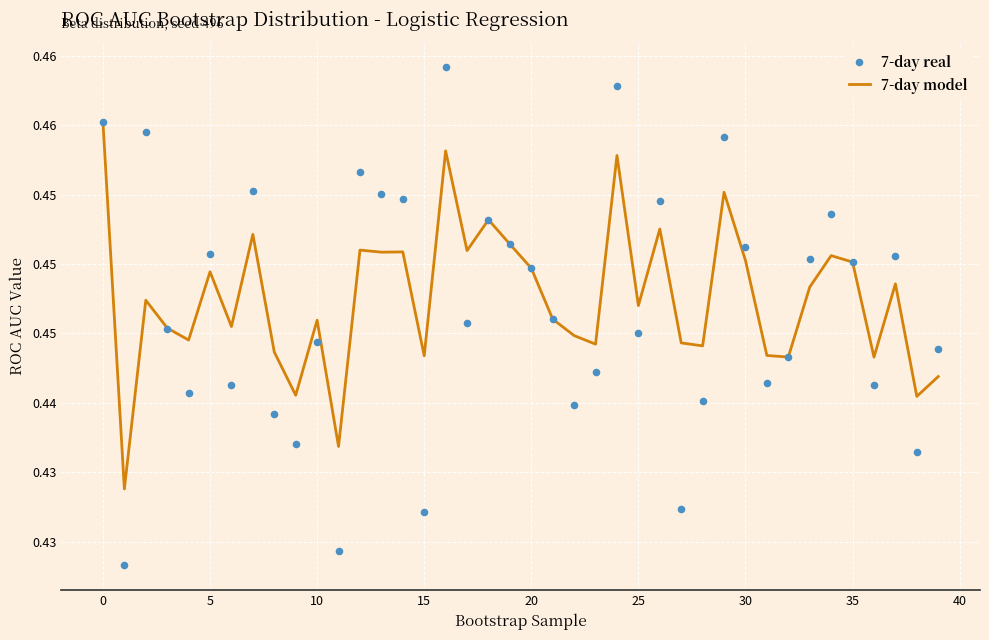

Which series has the widest spread of Y values?

7-day real